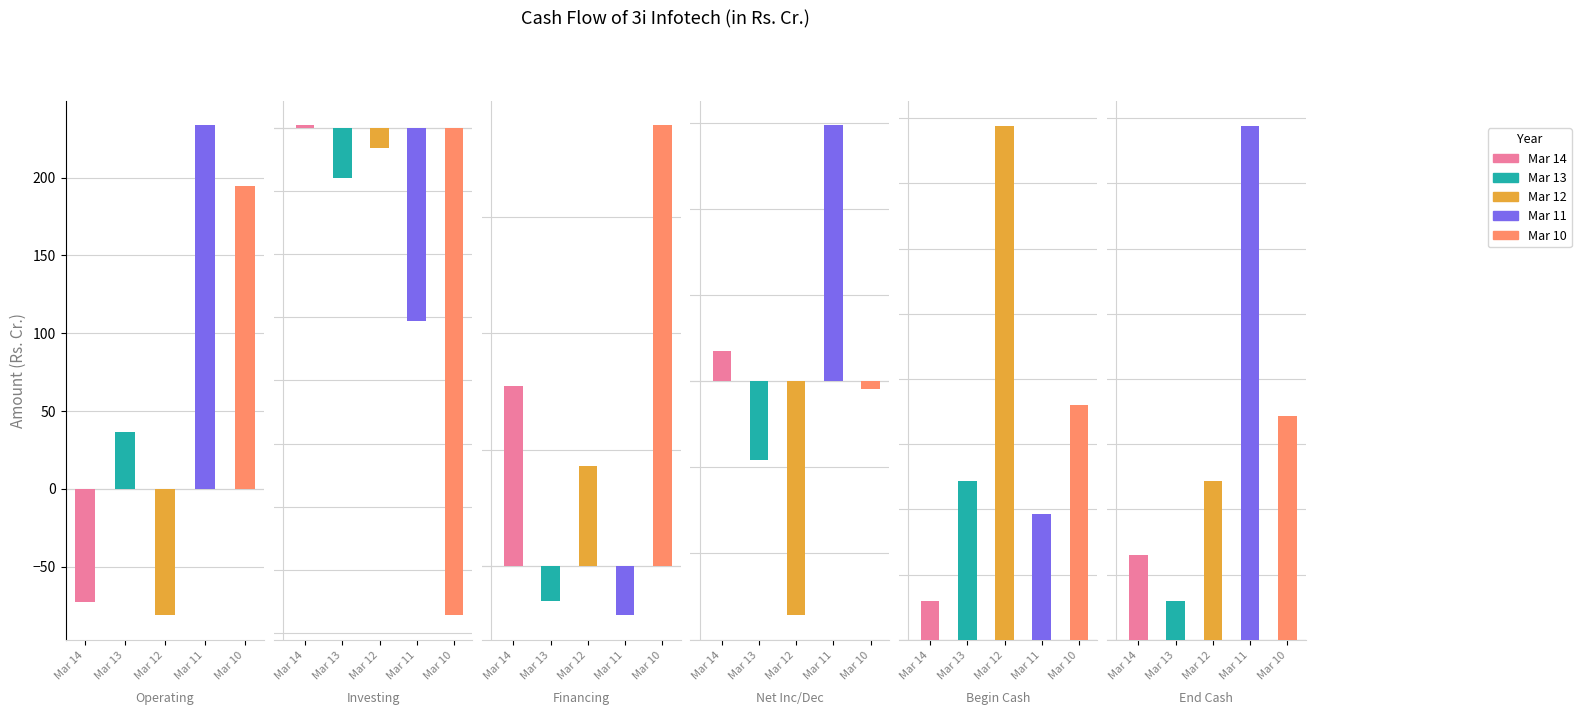

The Mar 11 series shows 138.9 at Net CashFlow From Operating Activities. True or false?

False